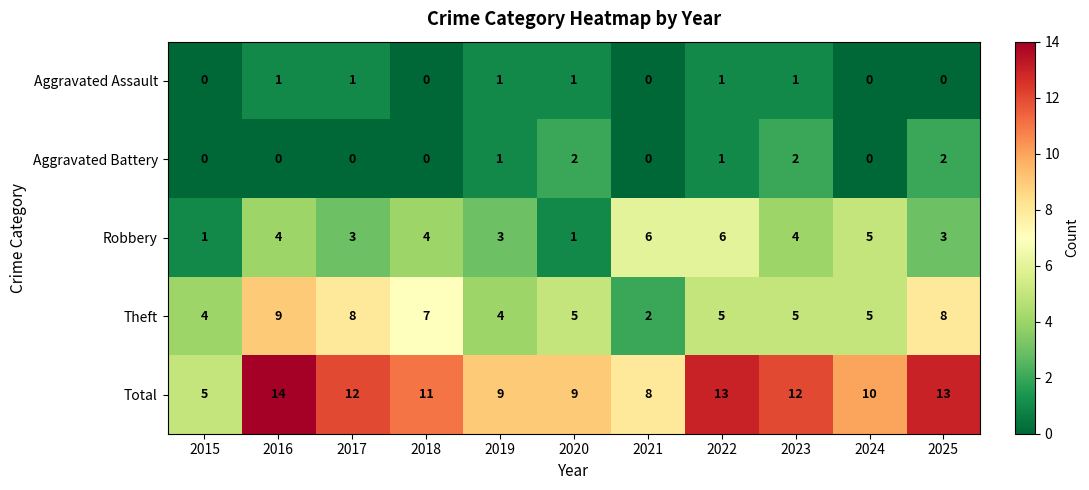

What is the average value of the Robbery series?

4